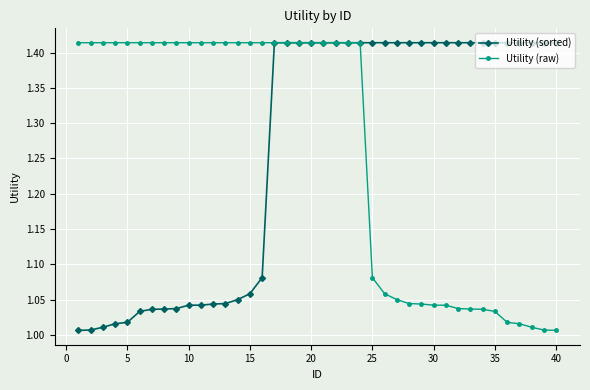

At how many categories does at least one series exceed 1?

40